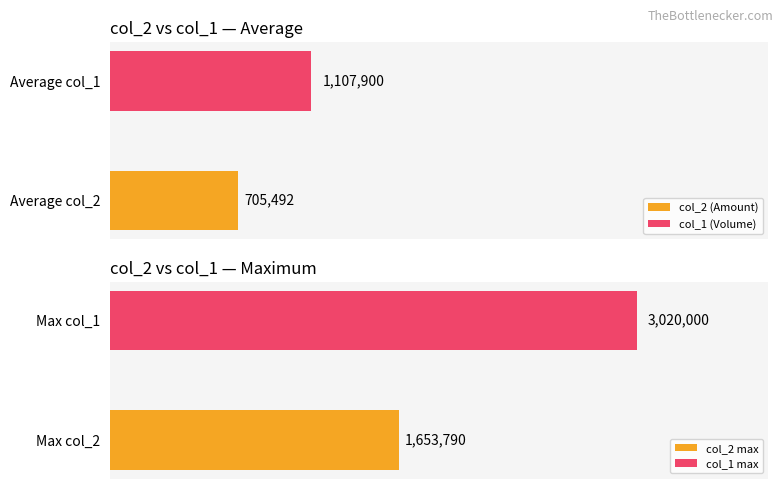

Which series has the widest spread of values?

col_1 (Volume)